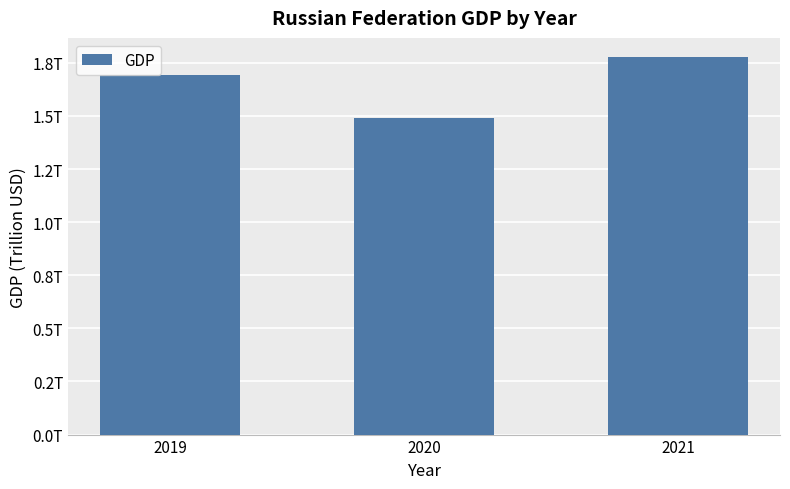

List the labels in order of value, largest first.

2021, 2019, 2020